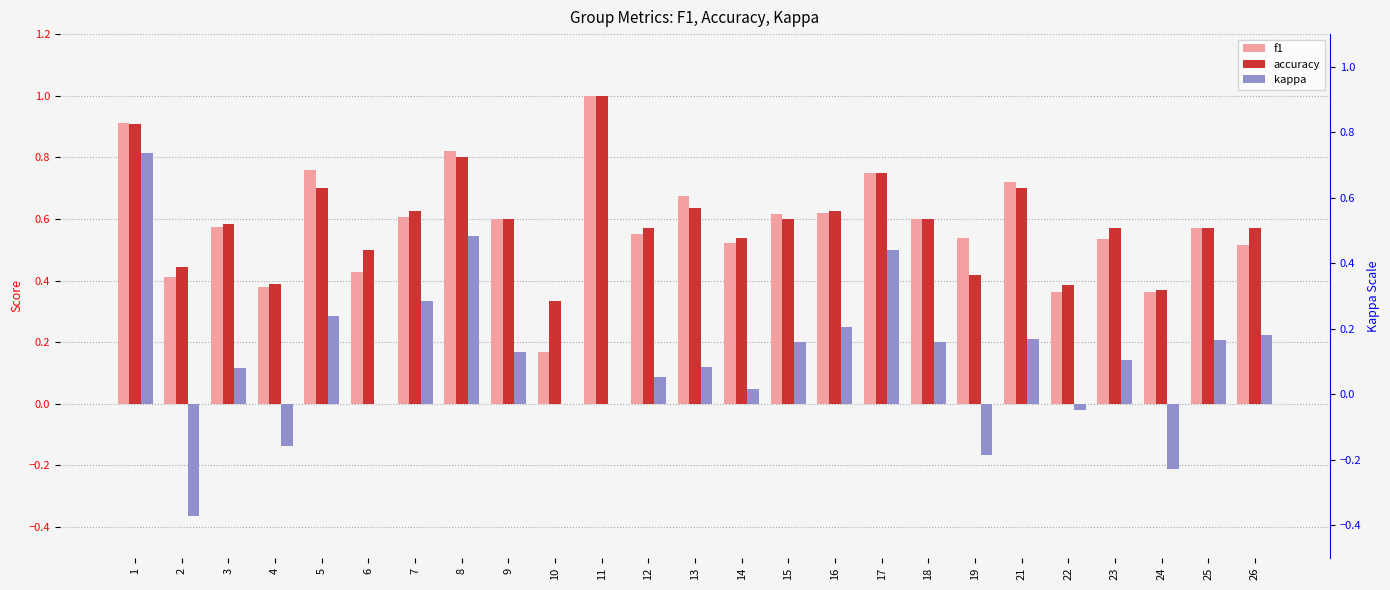

What is the spread (max minus min) of values at 8?

0.3